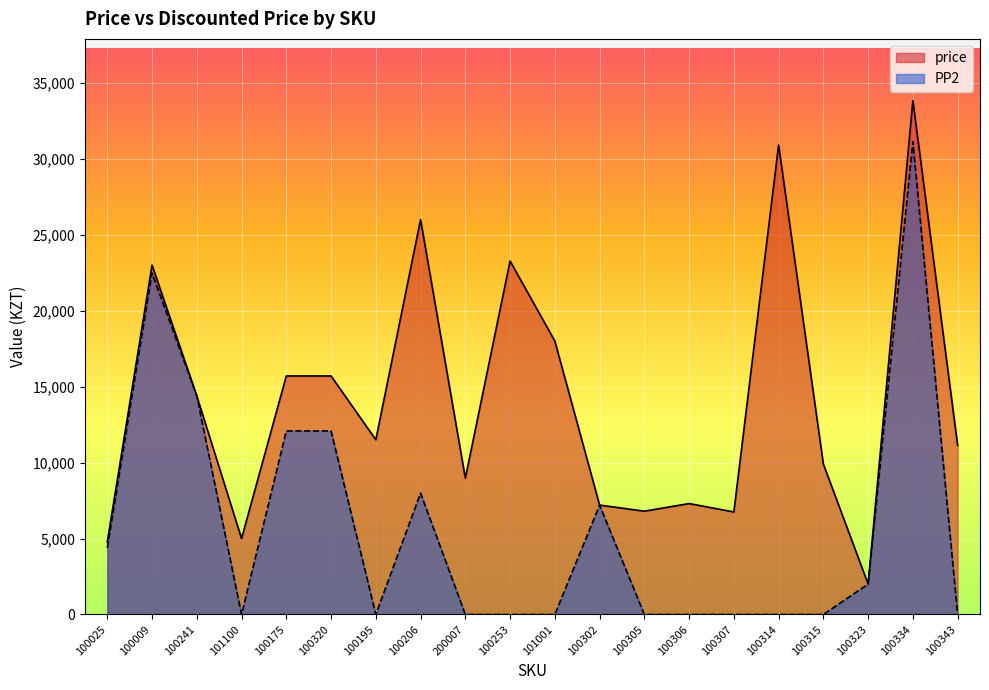

Reading left to right, transcribe all the data shown in this chart.

price: 100025=4772	100009=22998	100241=14382	101100=5000	100175=15700	100320=15700	100195=11500	100206=25997	200007=8970	100253=23266	101001=18000	100302=7200	100305=6800	100306=7300	100307=6750	100314=30900	100315=9900	100323=2000	100334=33828	100343=11136
PP2: 100025=4385	100009=22477	100241=14382	101100=0	100175=12081	100320=12081	100195=0	100206=7993	200007=0	100253=0	101001=0	100302=7200	100305=0	100306=0	100307=0	100314=0	100315=0	100323=2000	100334=31118	100343=0